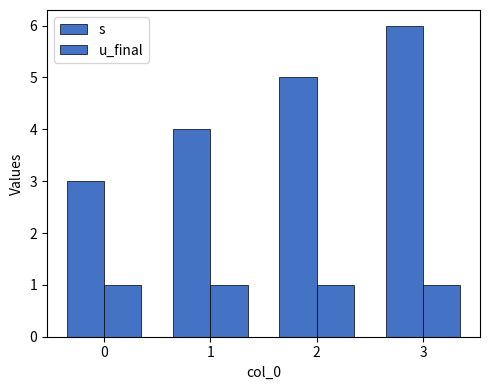

Between 1 and 2, which series saw the biggest shift?

s